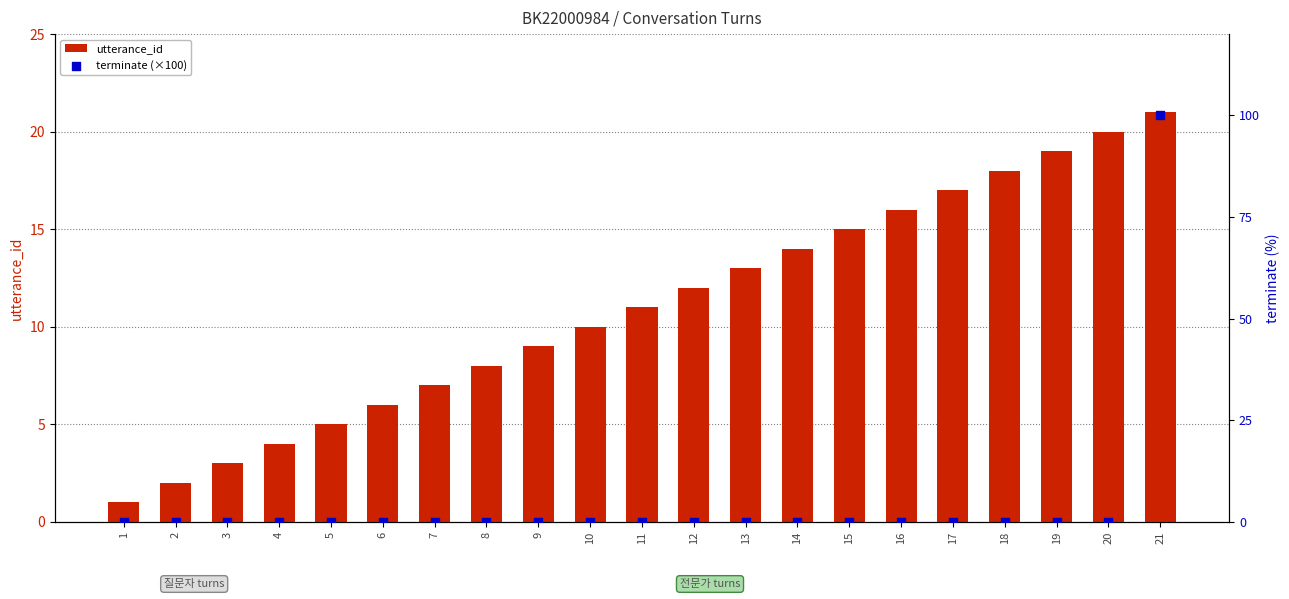

Which series has the largest total across all categories?

utterance_id